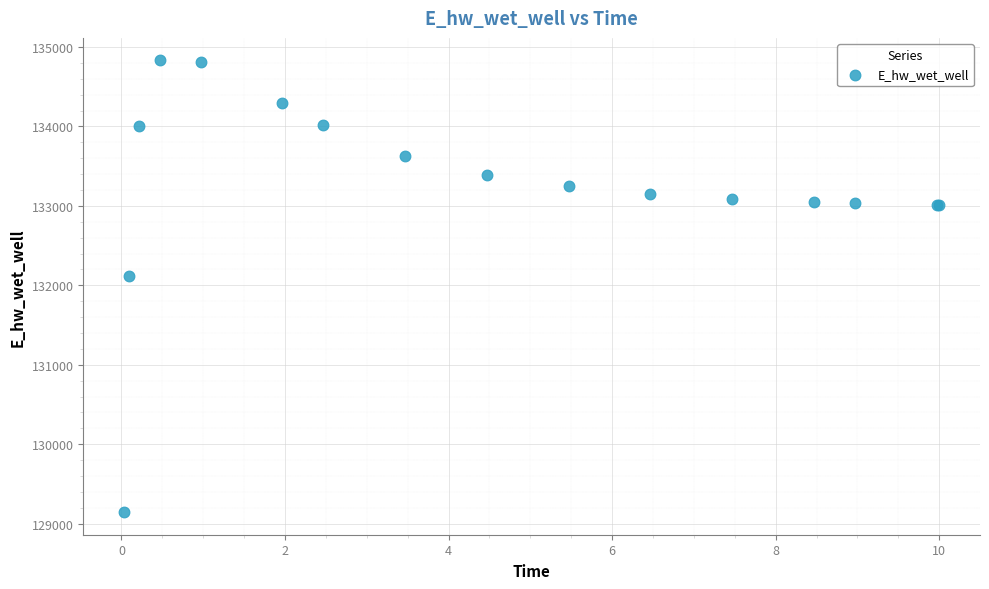

What Y value in the scatter plot is closest to 131988?

132112.4